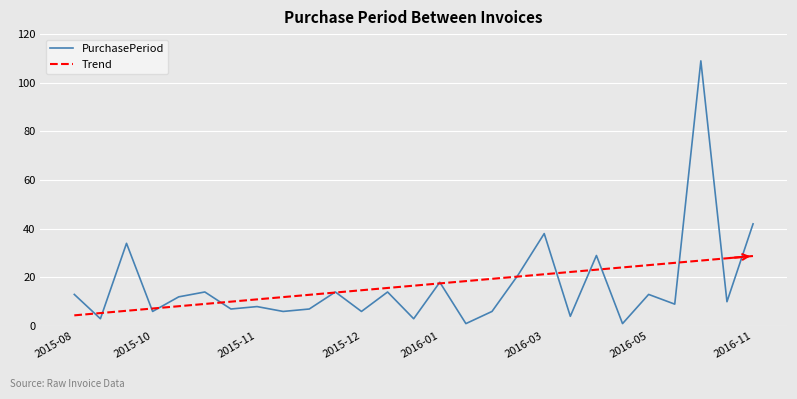

What is the maximum value for Trend?

28.8